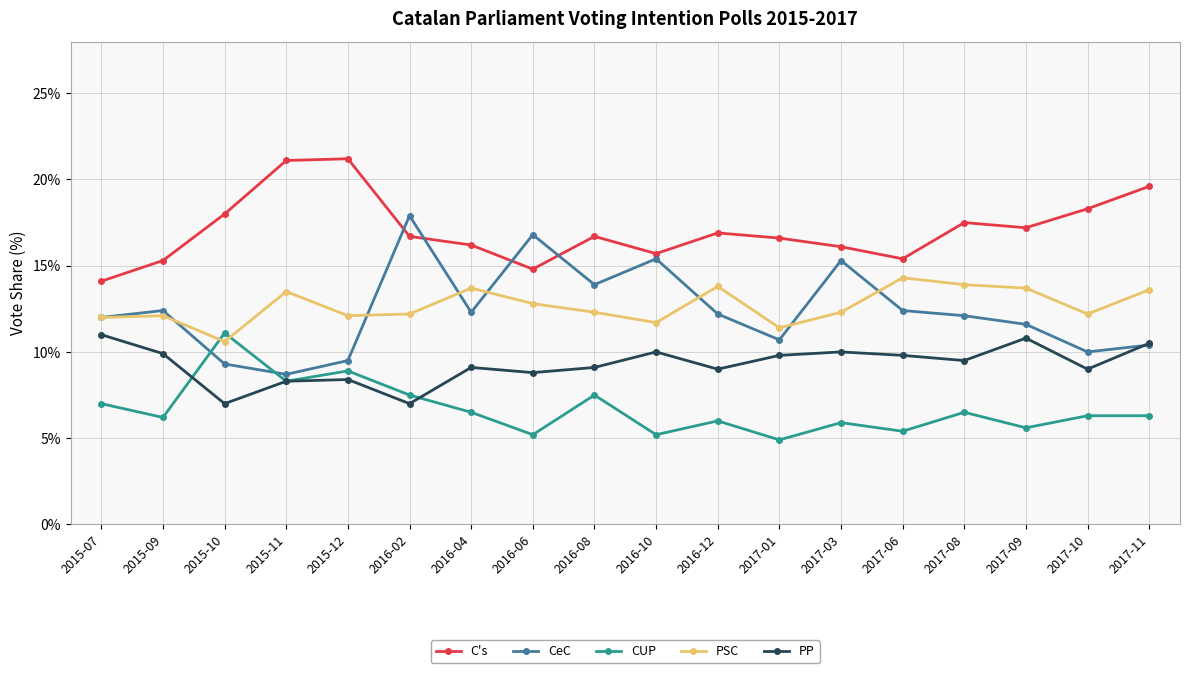

Count the number of data series in this chart.

5